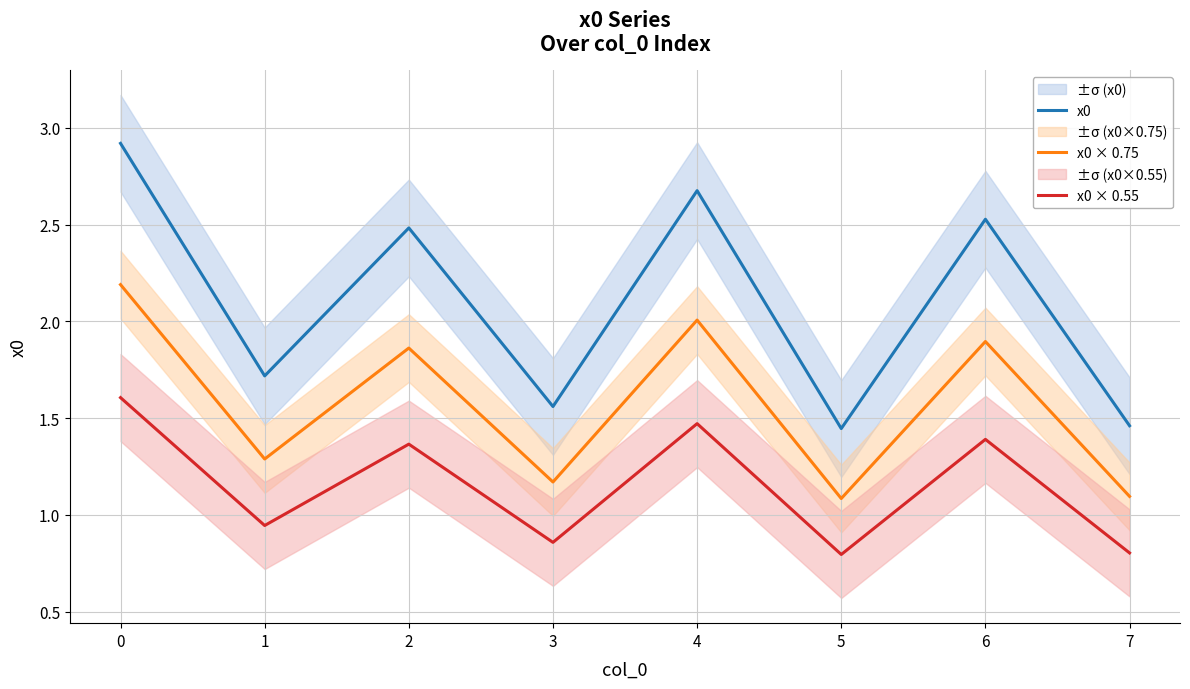

True or false: x0 × 0.75 has a value of 1.9 at 6.

True